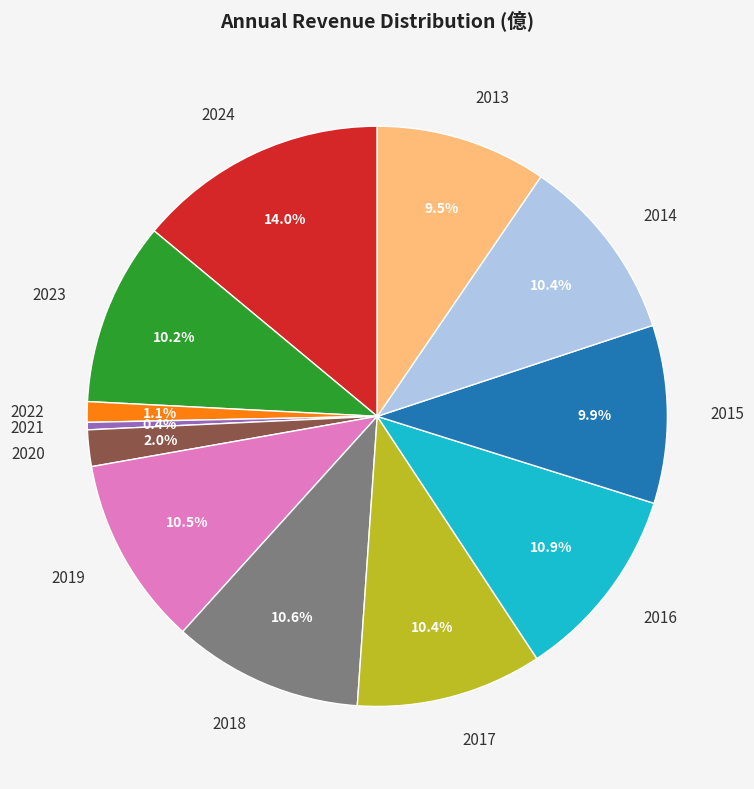

What percentage is the 2014 slice, to the nearest percent?

10%